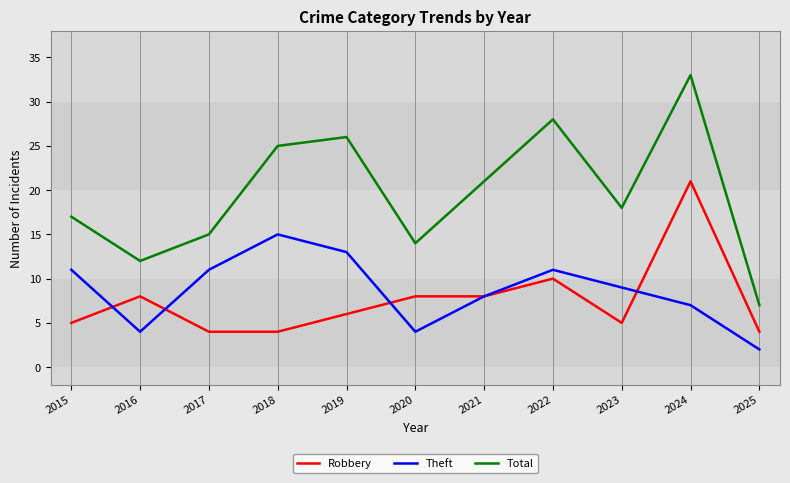

List the series in order of their peak value, lowest first.

Theft, Robbery, Total